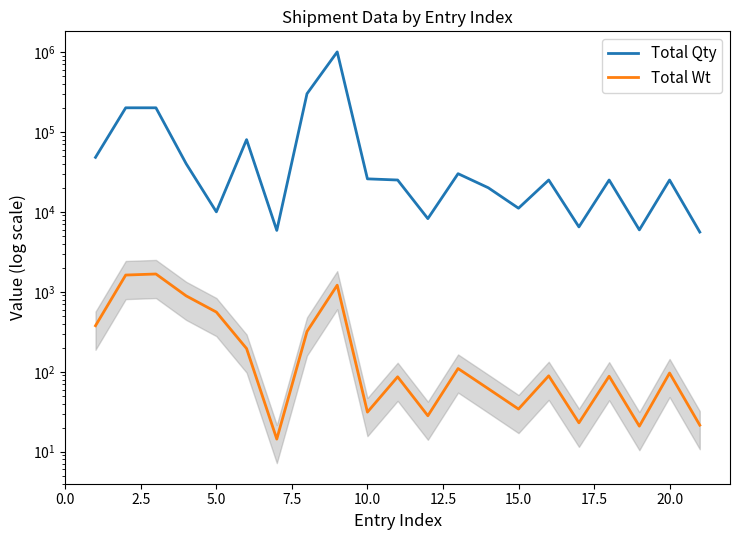

How many interior local valleys does the Total Qty series have?

6